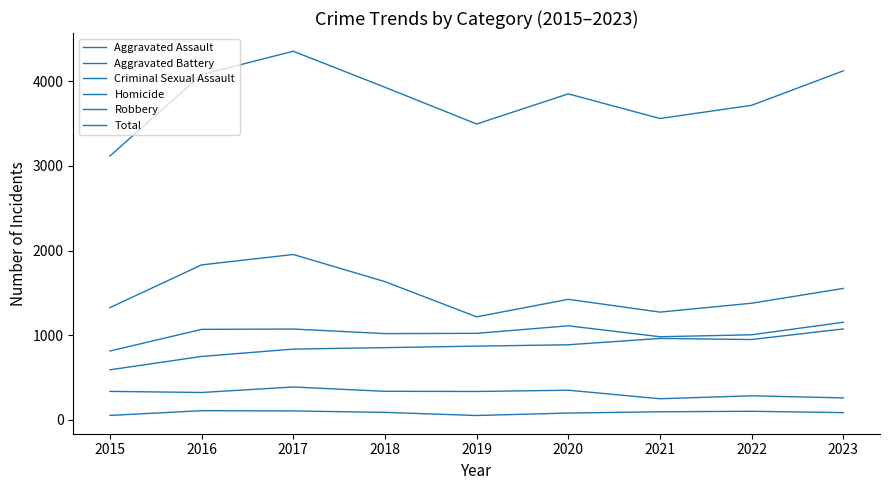

List the series in order of their peak value, highest first.

Total, Robbery, Aggravated Battery, Aggravated Assault, Criminal Sexual Assault, Homicide